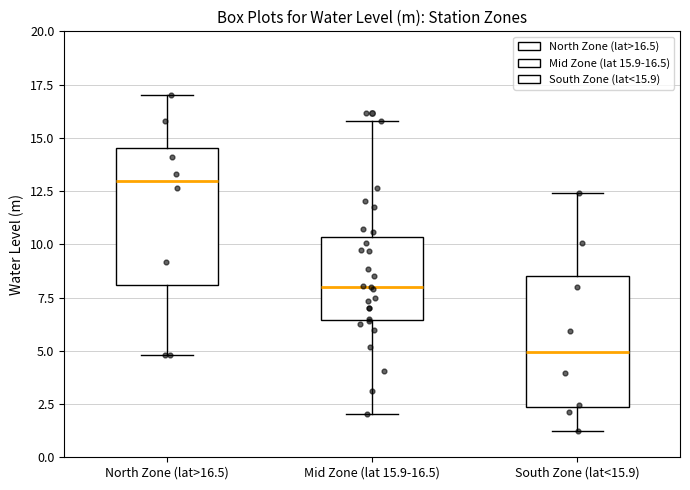

Reading left to right, transcribe this box plot: for each box, give where its median line is, the range the box spans, and where its two whiskers end, as read against the y-axis. The values are not printed on the chart, so give them approximately, as read against the axis.

North Zone (lat>16.5): median 13.0, box 8.0 to 14.5, whiskers 5.0 to 17.0
Mid Zone (lat 15.9-16.5): median 8.0, box 6.5 to 10.5, whiskers 2.0 to 16.0
South Zone (lat<15.9): median 5.0, box 2.5 to 8.5, whiskers 1.0 to 12.5